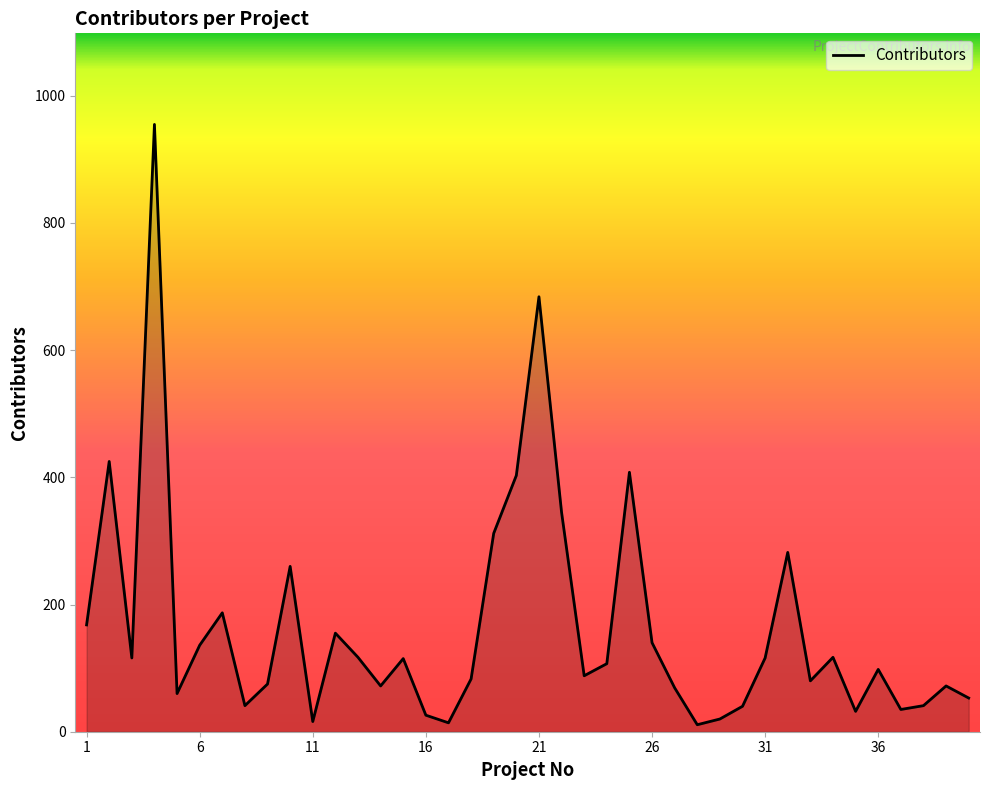

What is the smallest value displayed?

11